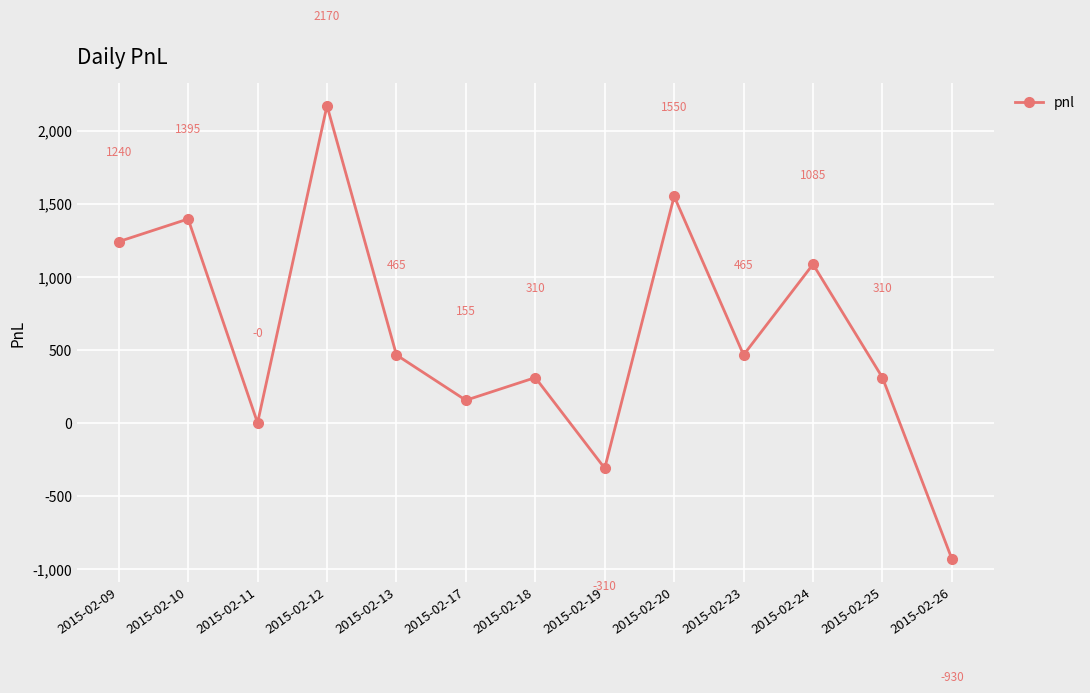

Reading left to right, list all the values displayed in this chart.

1240	1395	0	2170	465	155	310	-310	1550	465	1085	310	-930